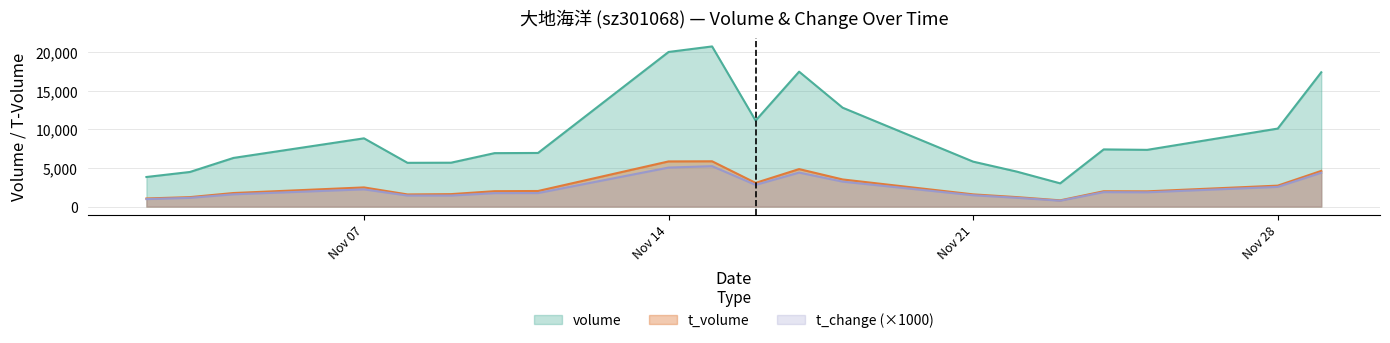

True or false: volume and t_change cross at least once.

False